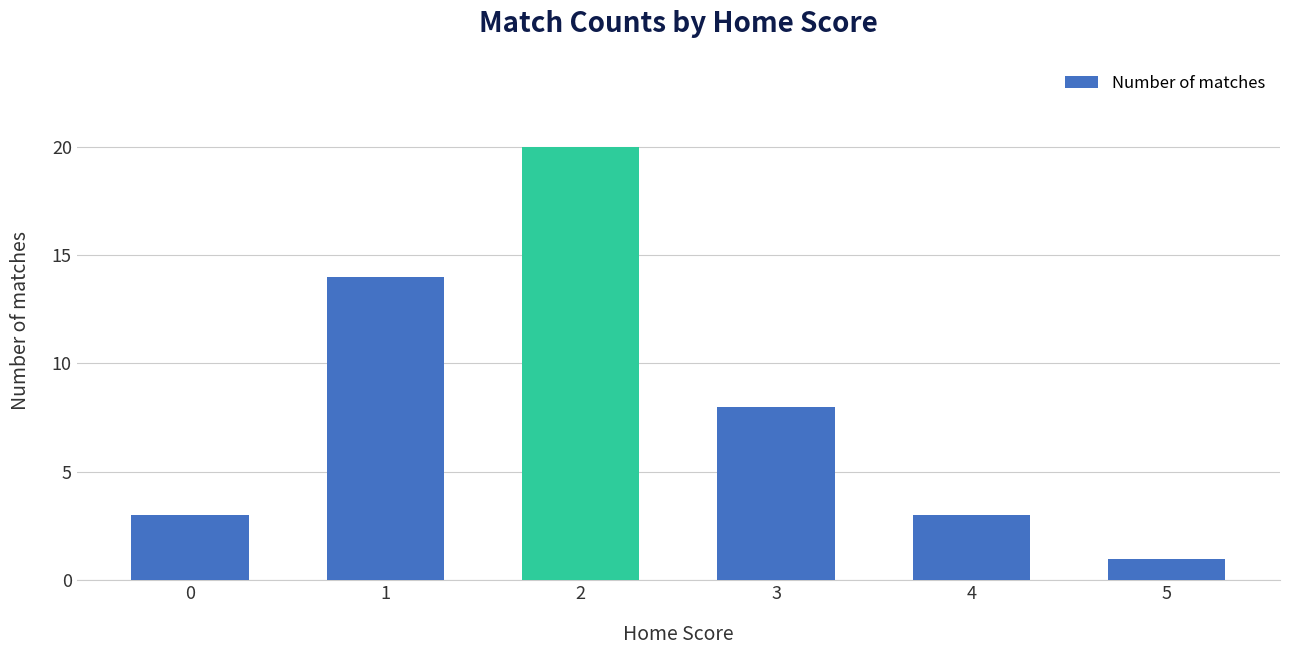

What value does the data have at 1?

14